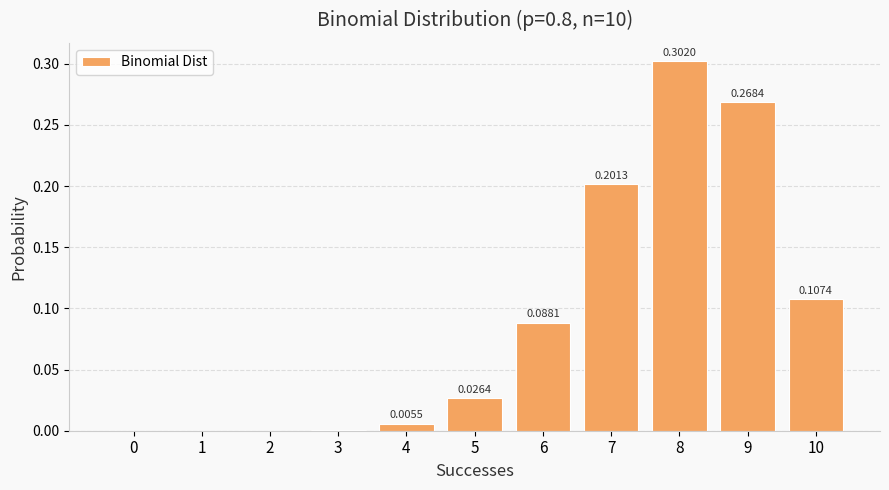

What is the sum of all values?

1.0